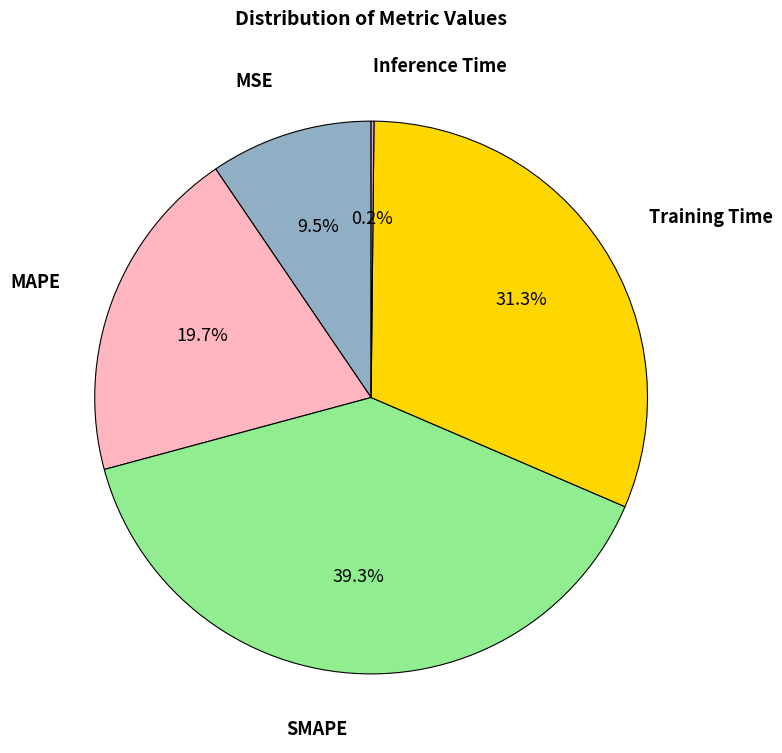

Does any single category account for the majority?

No